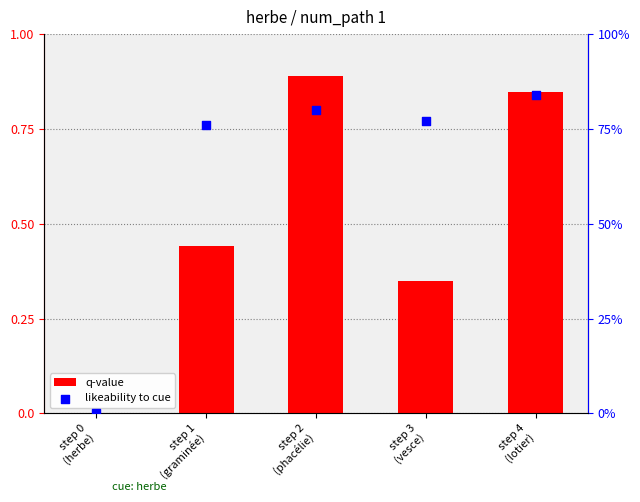

What is the total value across all series at step 4
(lotier)?

84.9